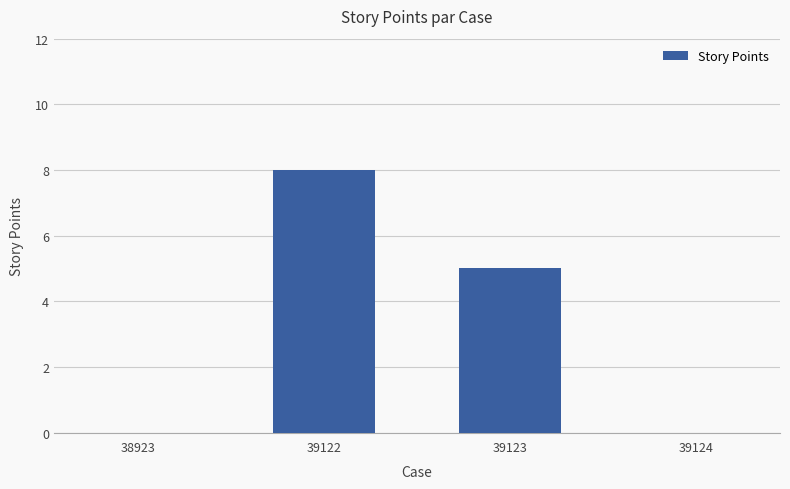

Which has a higher value, 39124 or 39123?

39123